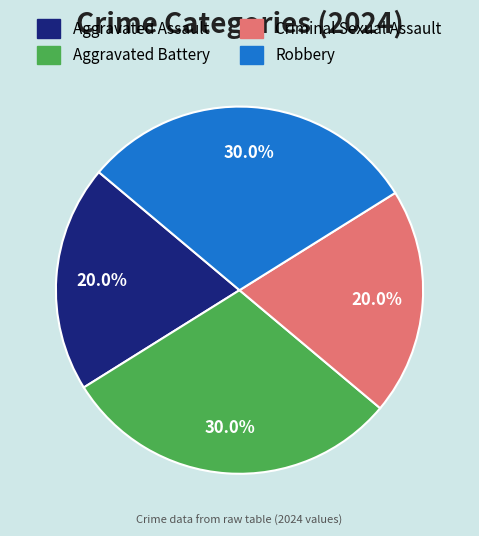

Does Criminal Sexual Assault represent more than half of the total?

No